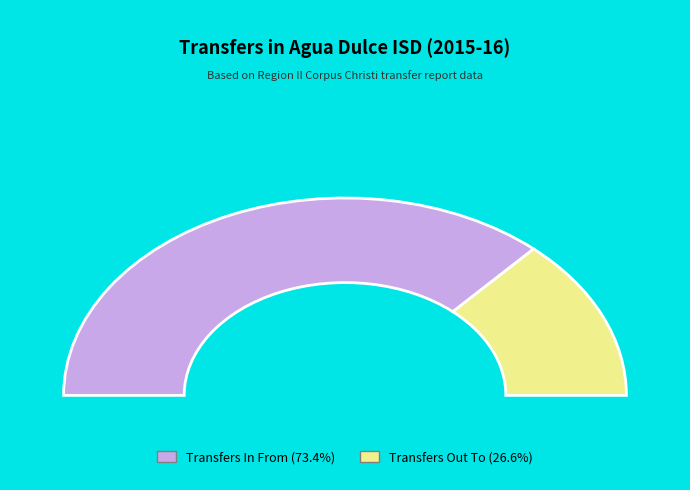

Which has a higher value, Transfers Out To or Transfers In From?

Transfers In From